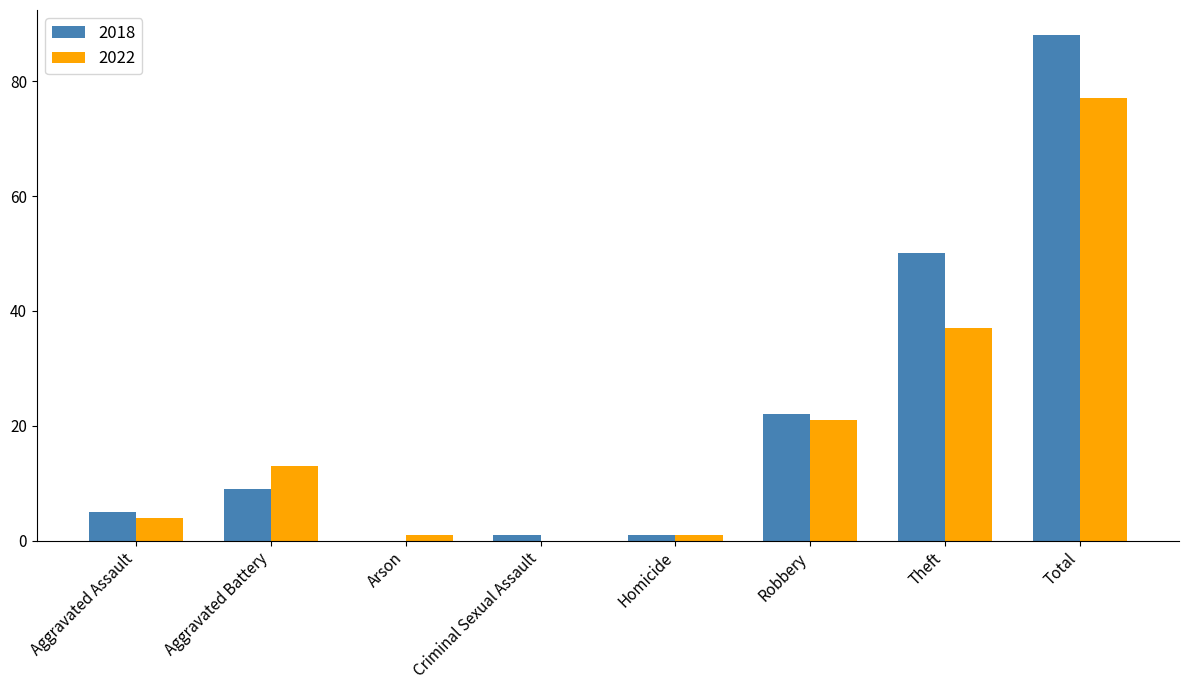

What is the sum of all 2022 values?

154